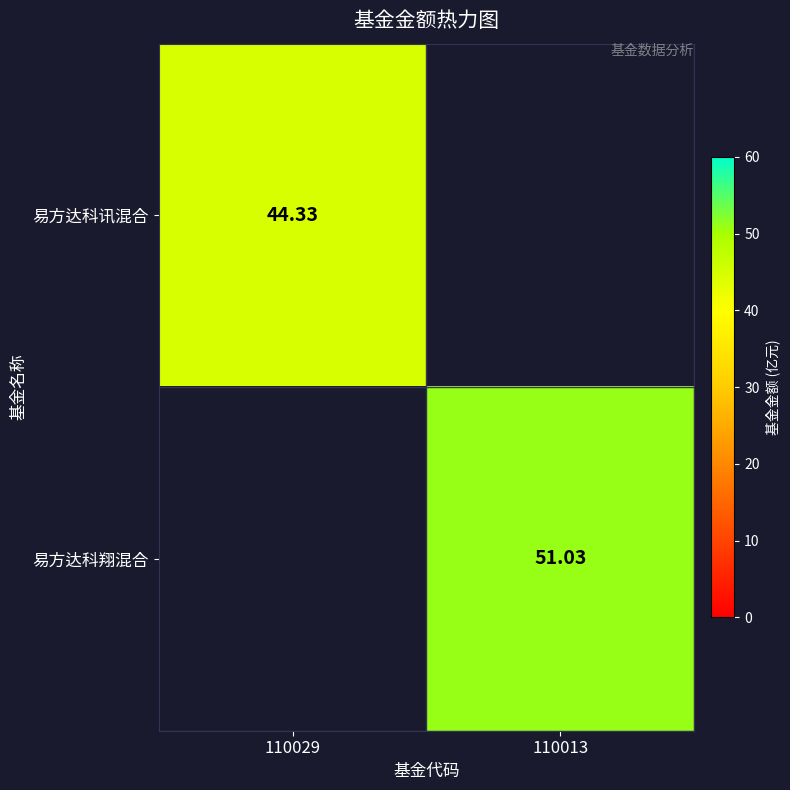

Read the 易方达科翔混合 value at 110013.

51.0